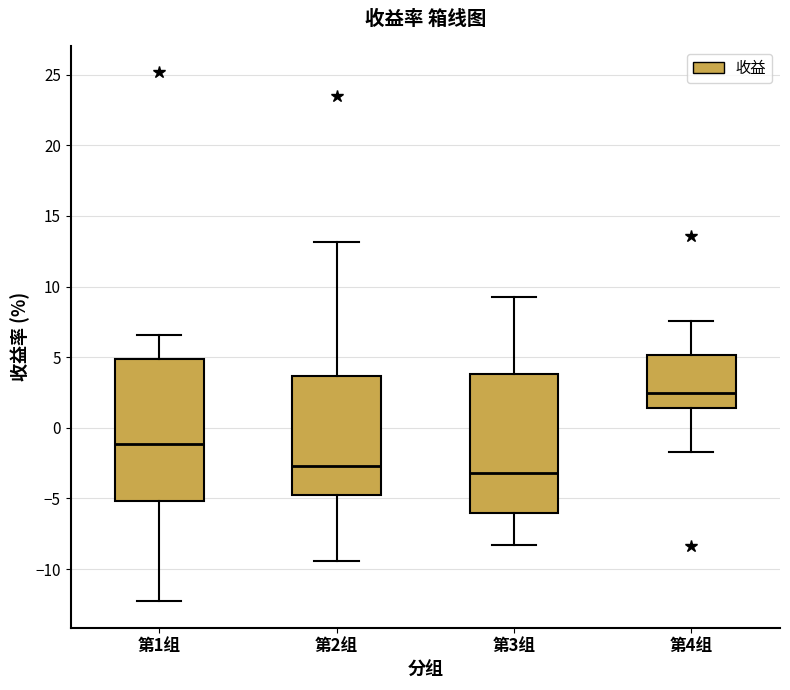

Reading left to right, read every box against the y-axis: the position of its median line, the range the box covers, and the ends of its whiskers. The values are not printed on the chart, so give them approximately, as read against the axis.

第1组: median -1.0, box -5.0 to 5.0, whiskers -12.5 to 6.5
第2组: median -2.5, box -4.5 to 3.5, whiskers -9.5 to 13.0
第3组: median -3.0, box -6.0 to 4.0, whiskers -8.5 to 9.0
第4组: median 2.5, box 1.5 to 5.0, whiskers -1.5 to 7.5